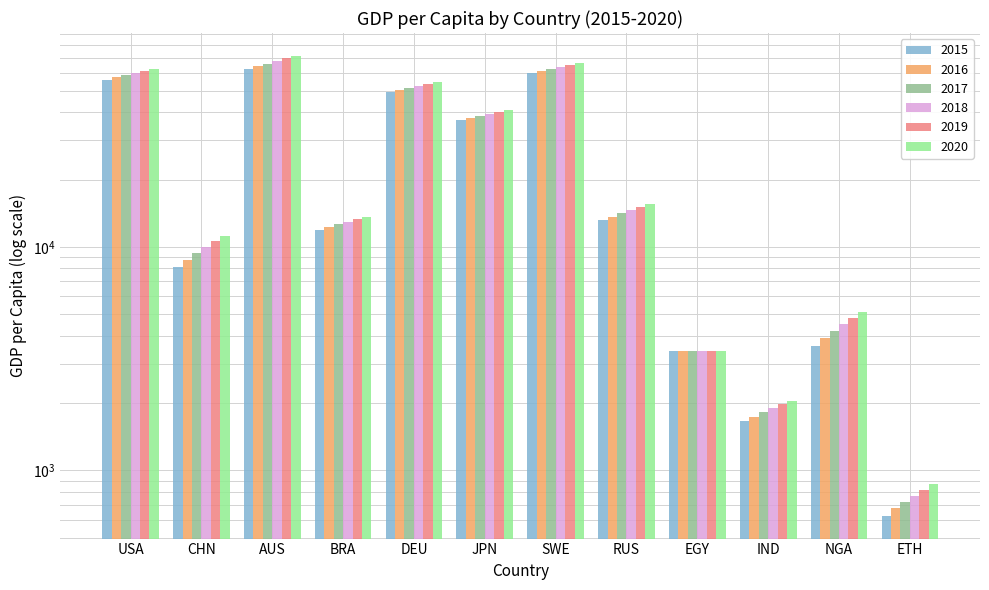

Which series has the largest total across all categories?

2020